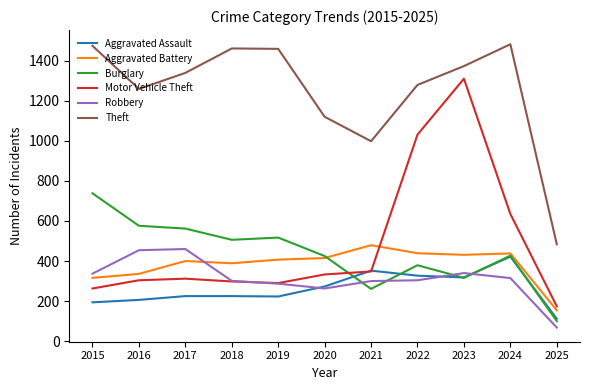

At which category is the sum across all series the highest?

2023